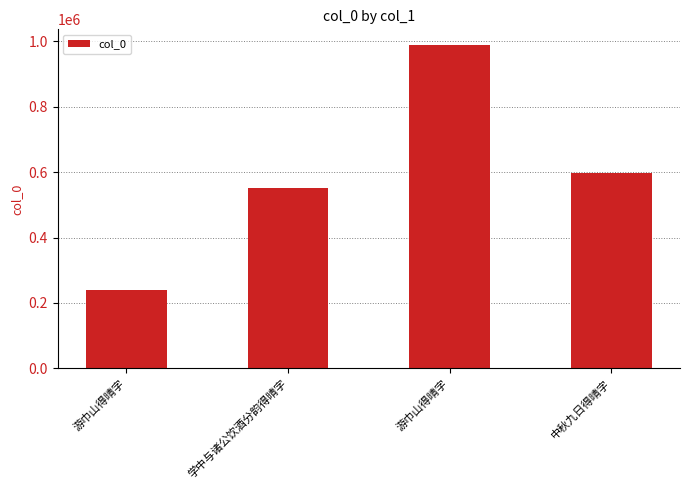

Does the chart contain any negative values?

No